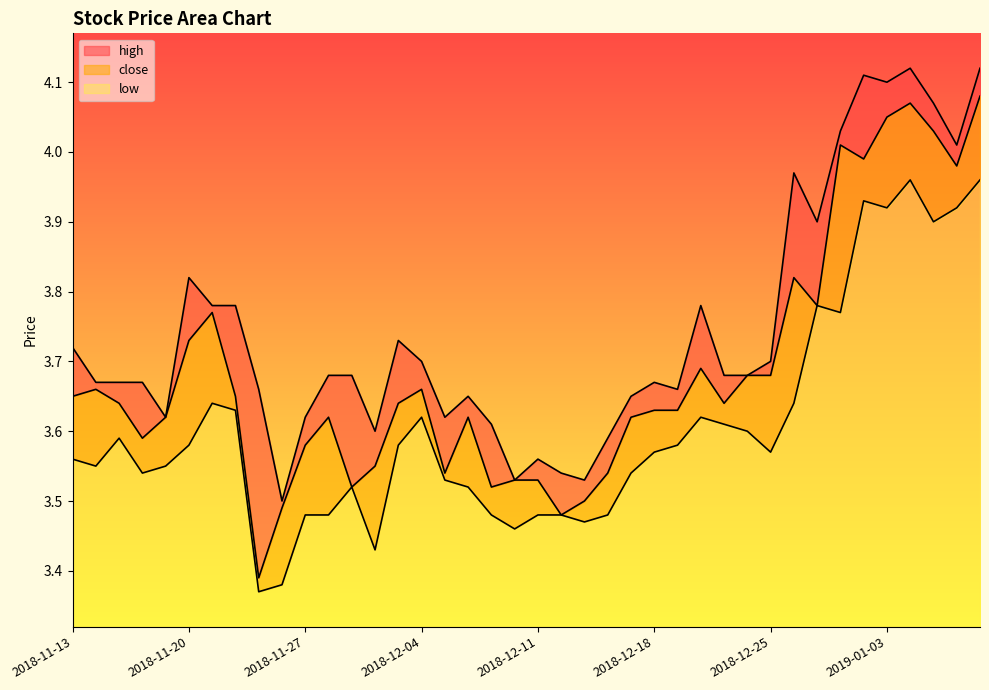

Reading left to right, extract all data points from this chart.

high: 3.7	3.7	3.7	3.7	3.6	3.8	3.8	3.8	3.7	3.5	3.6	3.7	3.7	3.6	3.7	3.7	3.6	3.6	3.6	3.5	3.6	3.5	3.5	3.6	3.6	3.7	3.7	3.8	3.7	3.7	3.7	4.0	3.9	4.0	4.1	4.1	4.1	4.1	4.0	4.1
close: 3.6	3.7	3.6	3.6	3.6	3.7	3.8	3.6	3.4	3.5	3.6	3.6	3.5	3.5	3.6	3.7	3.5	3.6	3.5	3.5	3.5	3.5	3.5	3.5	3.6	3.6	3.6	3.7	3.6	3.7	3.7	3.8	3.8	4.0	4.0	4.0	4.1	4.0	4.0	4.1
low: 3.6	3.5	3.6	3.5	3.5	3.6	3.6	3.6	3.4	3.4	3.5	3.5	3.5	3.4	3.6	3.6	3.5	3.5	3.5	3.5	3.5	3.5	3.5	3.5	3.5	3.6	3.6	3.6	3.6	3.6	3.6	3.6	3.8	3.8	3.9	3.9	4.0	3.9	3.9	4.0